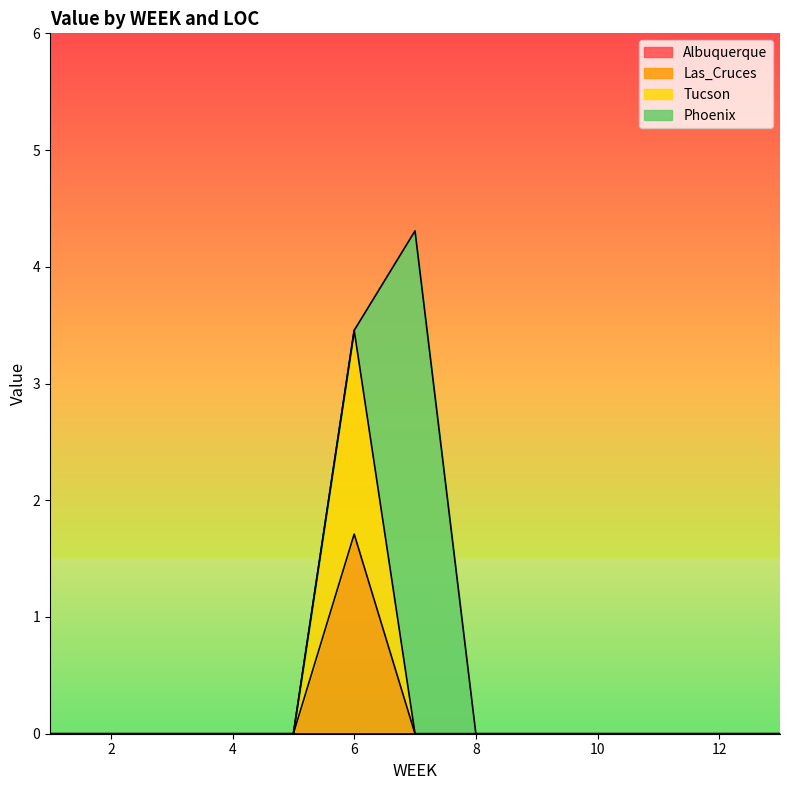

True or false: Las_Cruces and Tucson cross at least once.

False